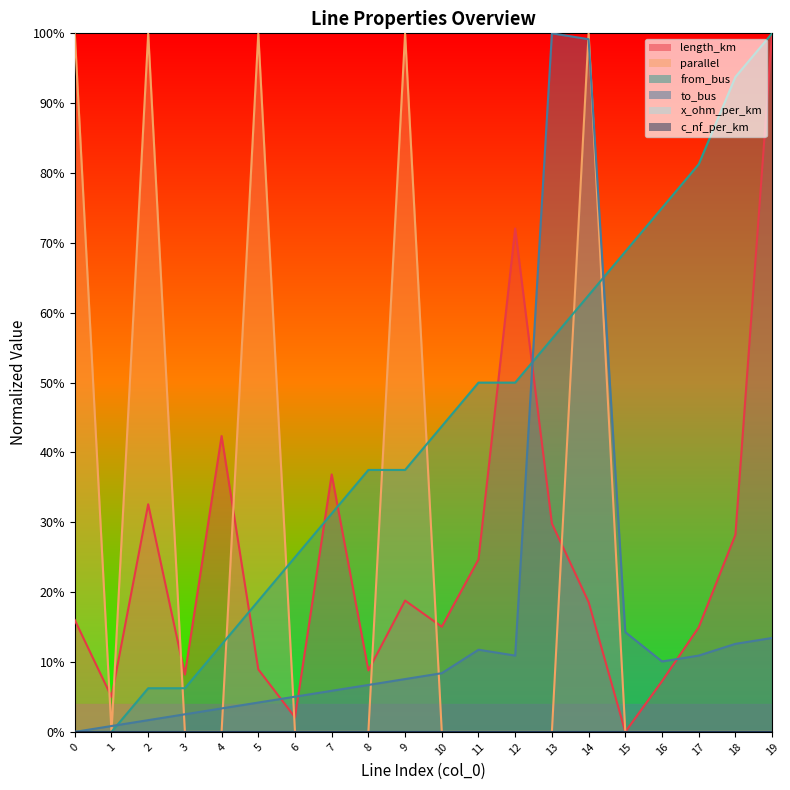

In length_km, how many points are higher than both neighbors (excluding endpoints)?

5